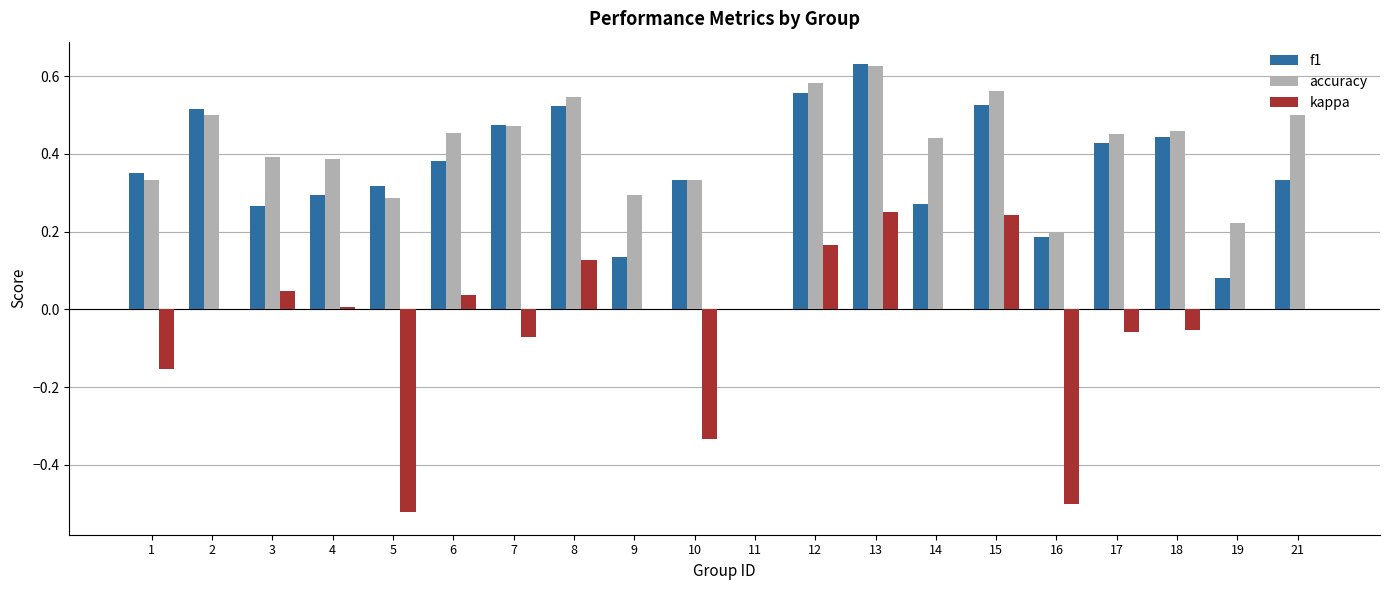

At which category is the sum across all series the highest?

13